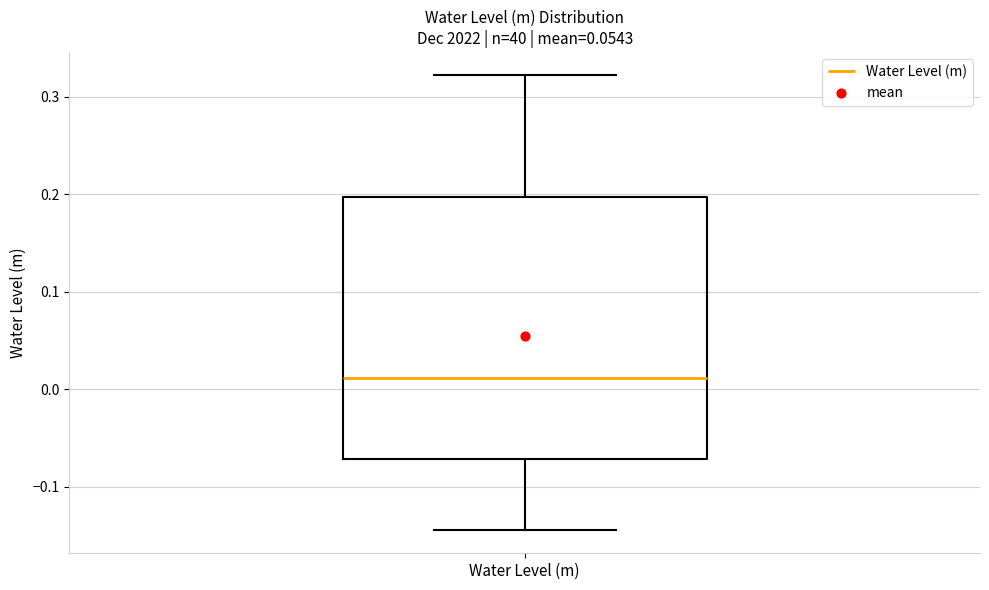

Transcribe this box plot: give where the median line is, the range the box spans, and where the two whiskers end, as read against the y-axis. The values are not printed on the chart, so give them approximately, as read against the axis.

median 0.01, box -0.07 to 0.20, whiskers -0.14 to 0.32